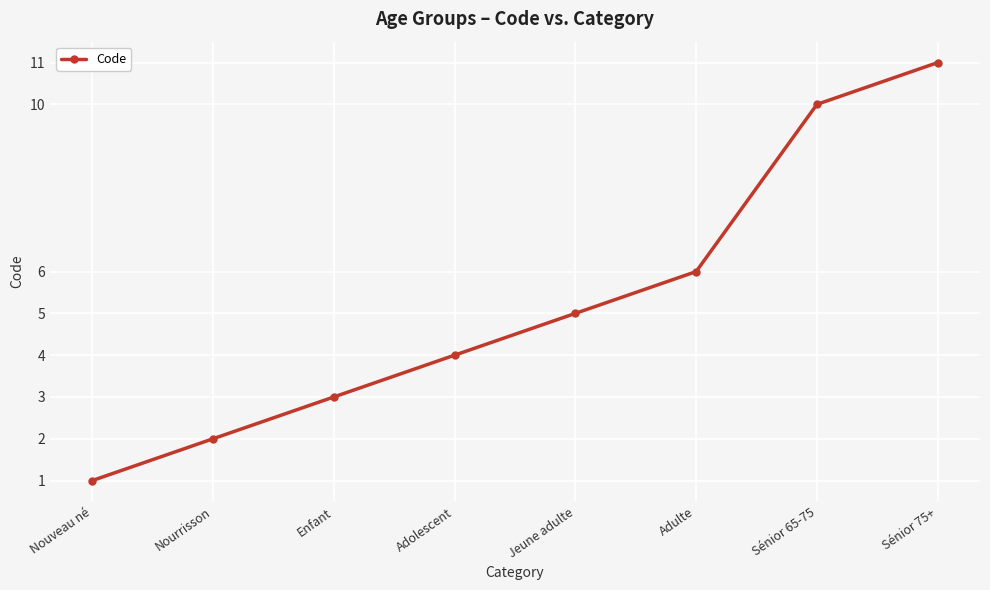

Rank the categories by value from highest to lowest.

Sénior 75+, Sénior 65-75, Adulte, Jeune adulte, Adolescent, Enfant, Nourrisson, Nouveau né